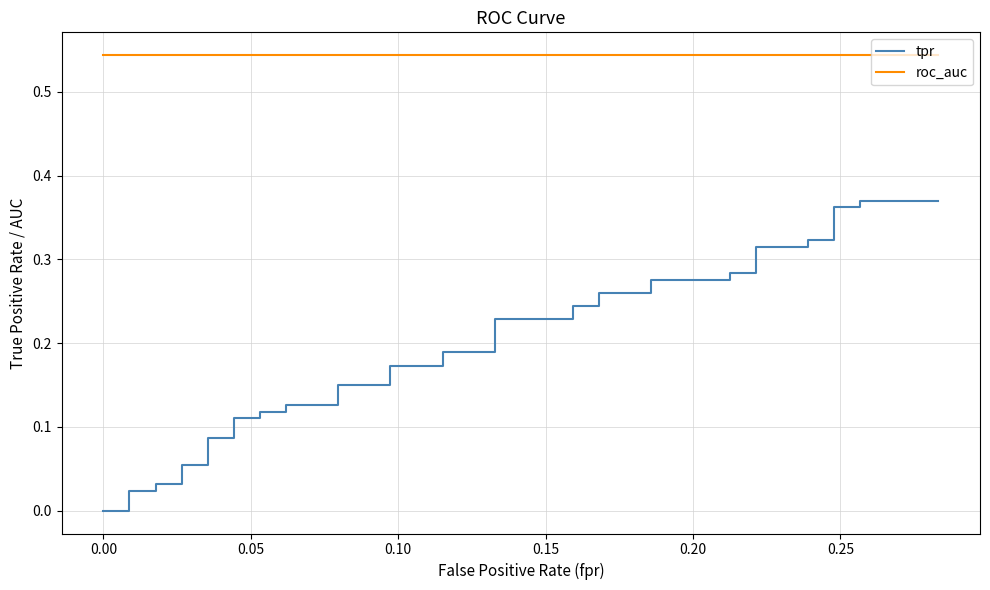

What is the sum of all tpr values?

7.4